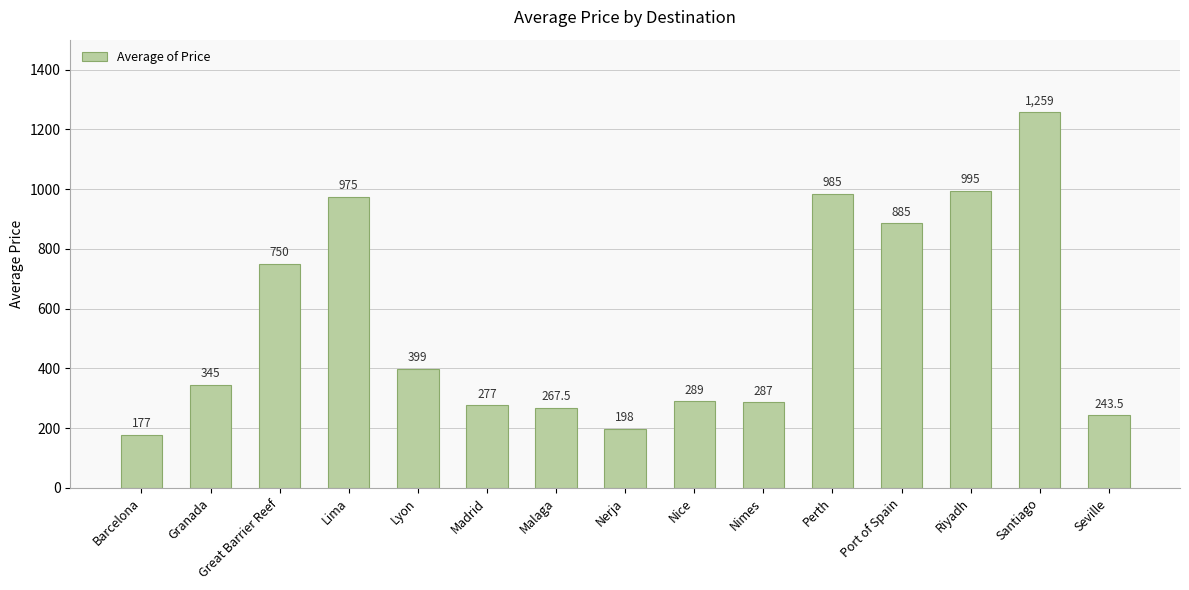

What is the maximum value shown in the chart?

1259.0